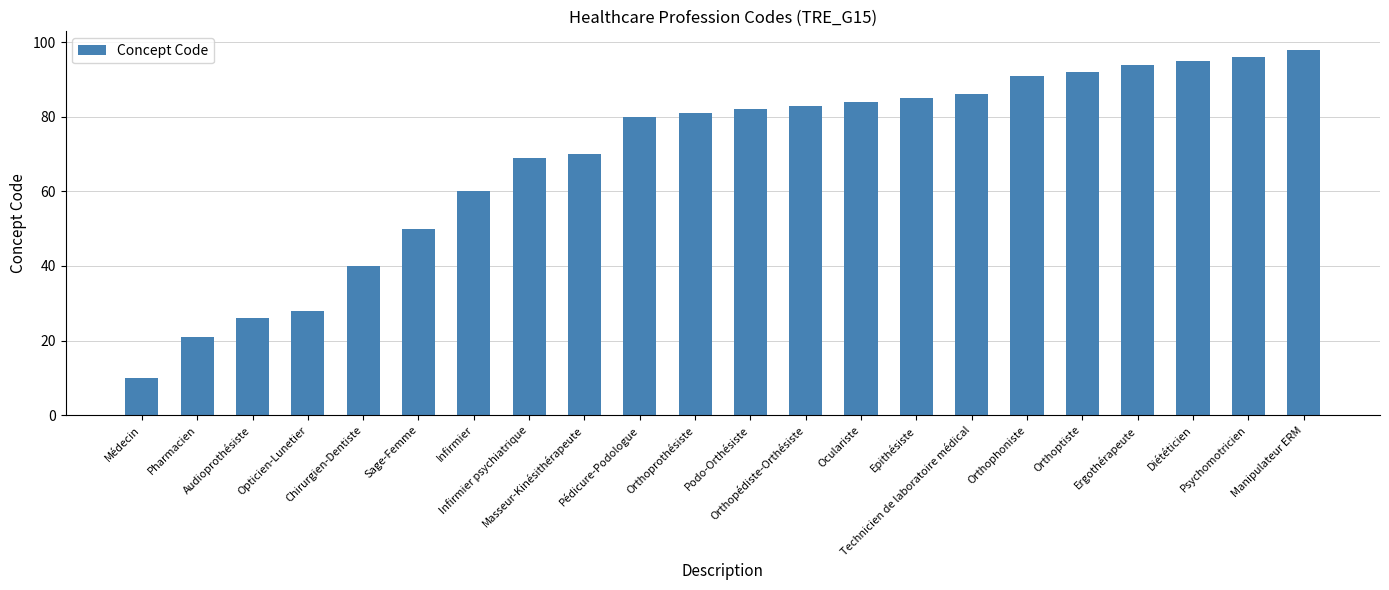

True or false: the data shows 26 at Audioprothésiste.

True